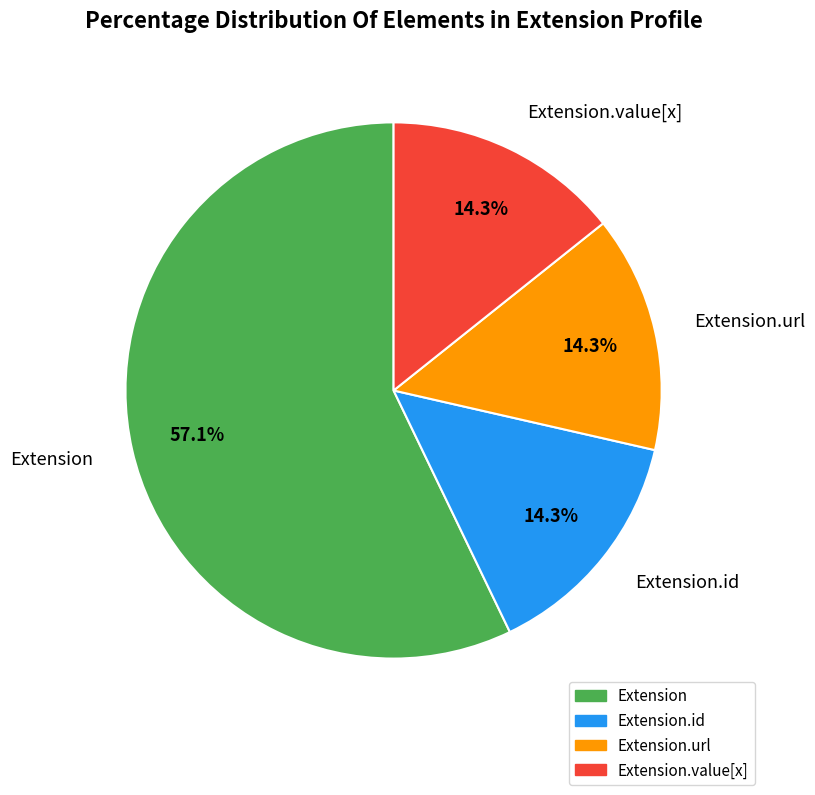

Does Extension represent more than half of the total?

Yes